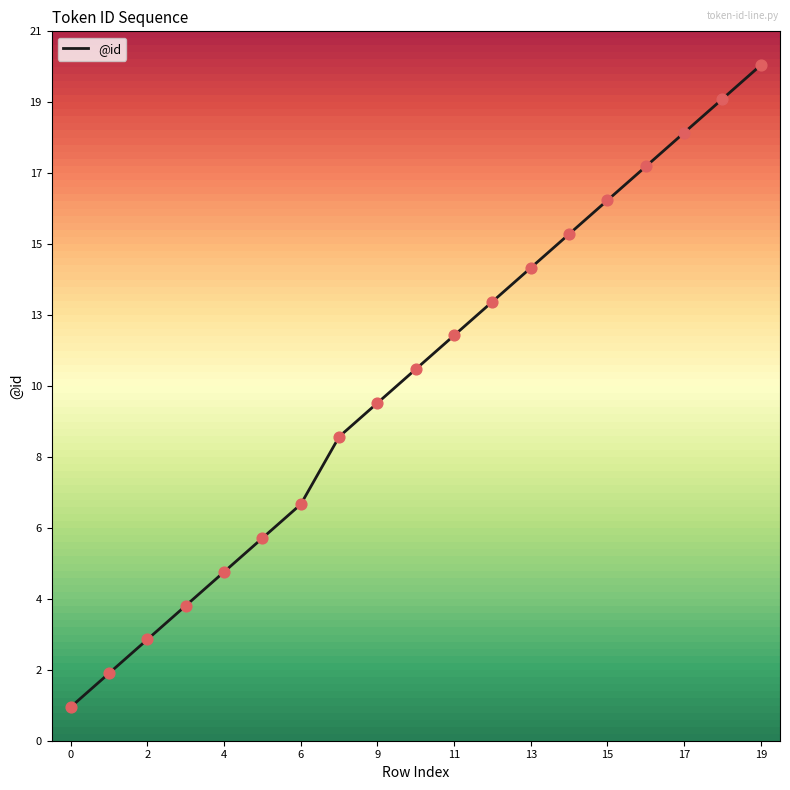

Does the chart have visible grid lines?

No